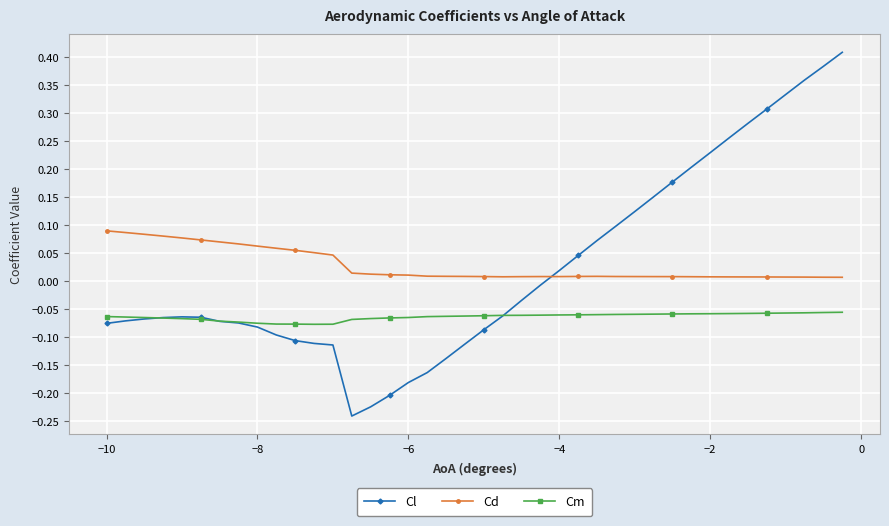

List the series in order of their peak value, highest first.

Cl, Cd, Cm